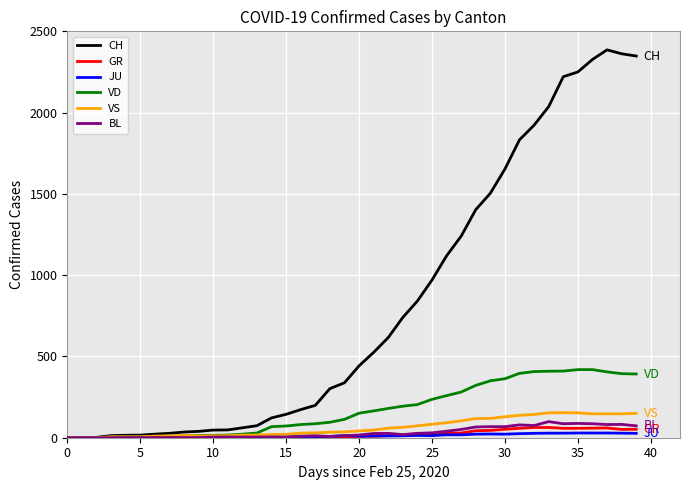

Which series has the largest range (max minus min)?

CH